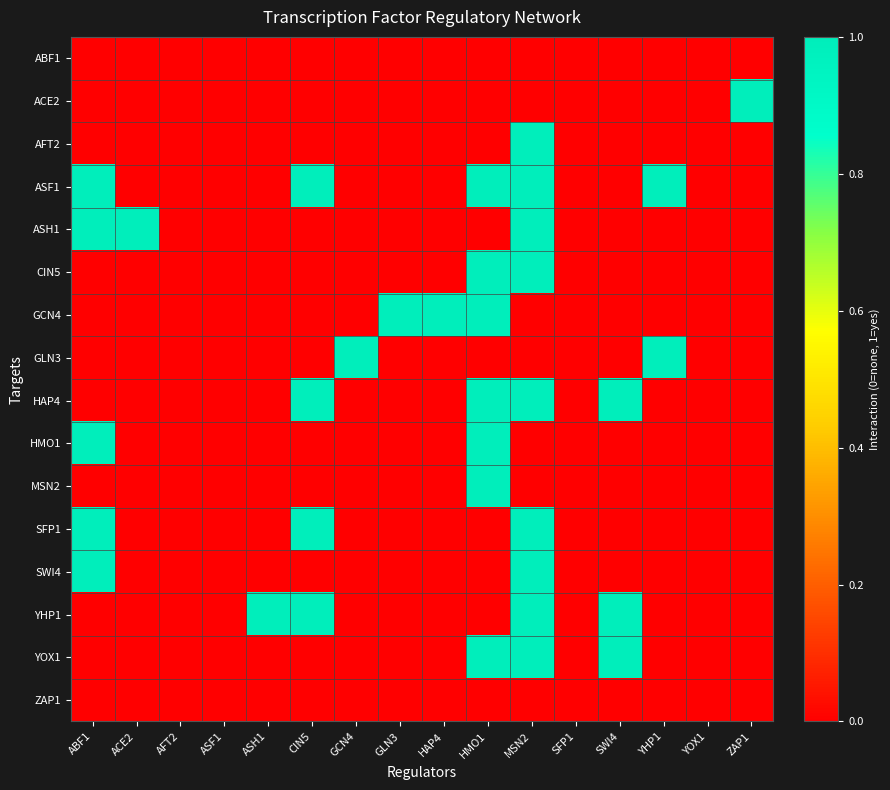

Between ASF1 and AFT2, which is larger?

ASF1